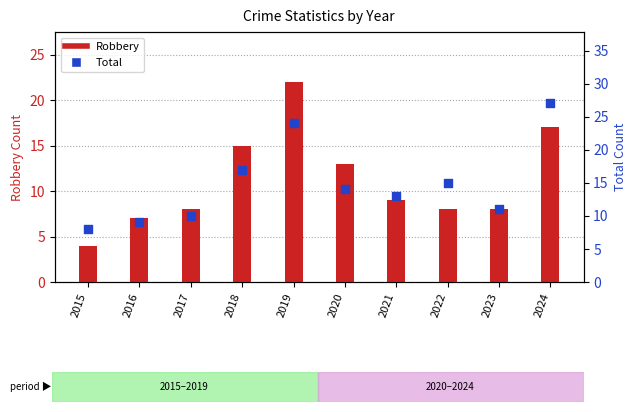

What is the total value across all series at 2021?

22